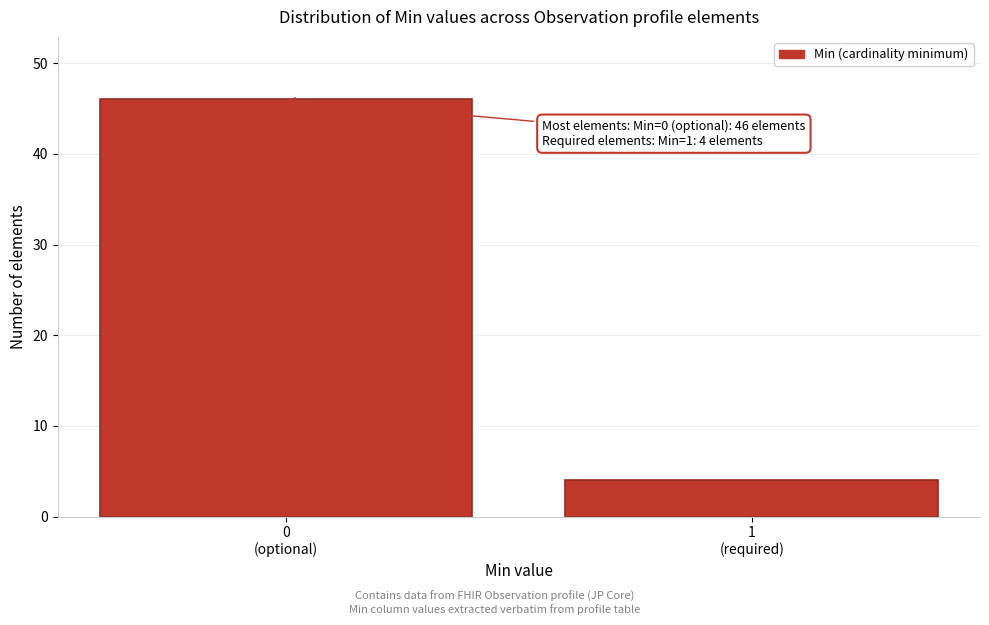

Reading left to right, list all the values displayed in this chart.

46	4